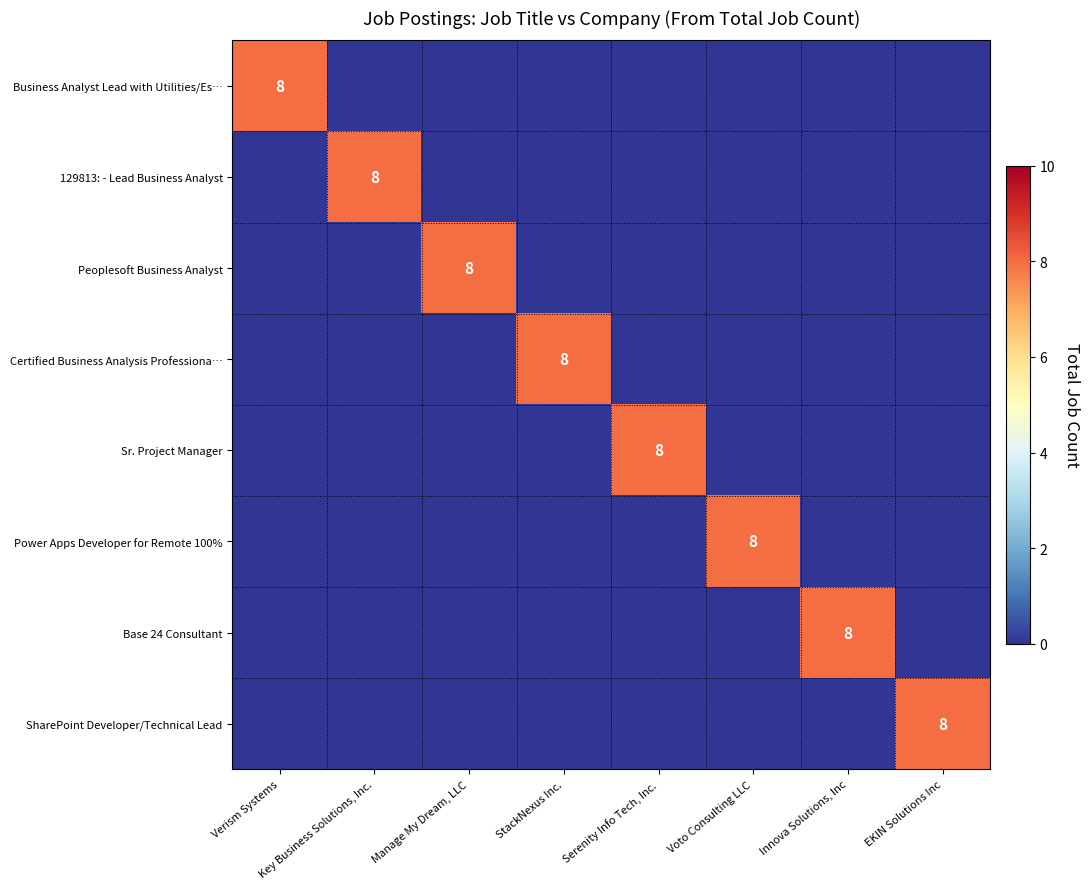

At which category is the sum across all series the highest?

Verism Systems